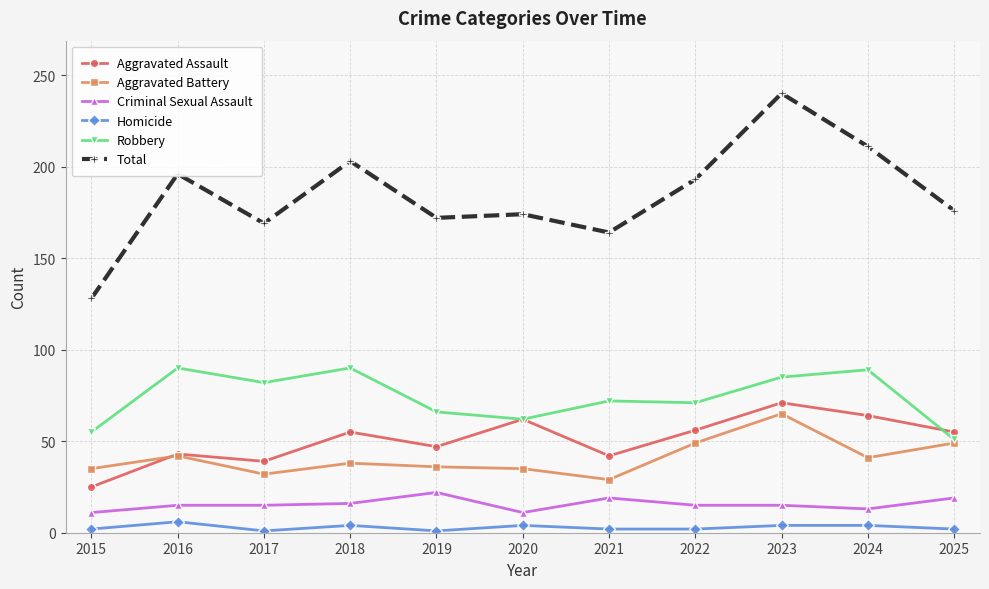

What is the value of the Aggravated Assault point at the 8th from the left?

56